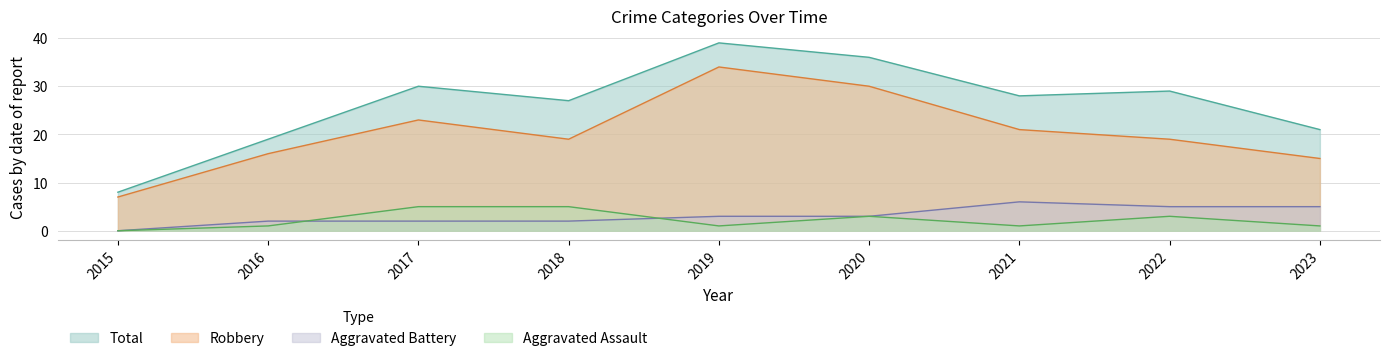

Between which two adjacent categories do Aggravated Battery and Aggravated Assault first intersect?

2016 and 2017